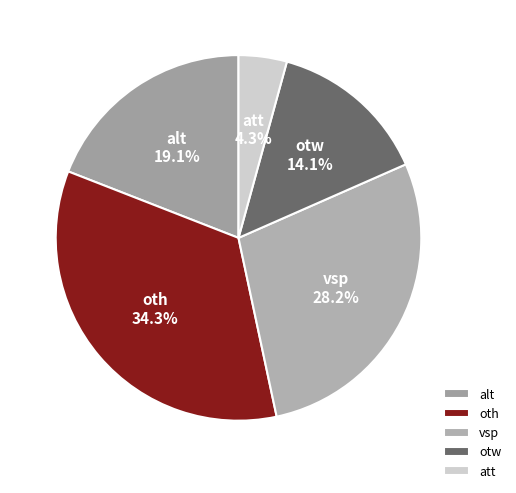

Does att account for over 50% of the chart?

No